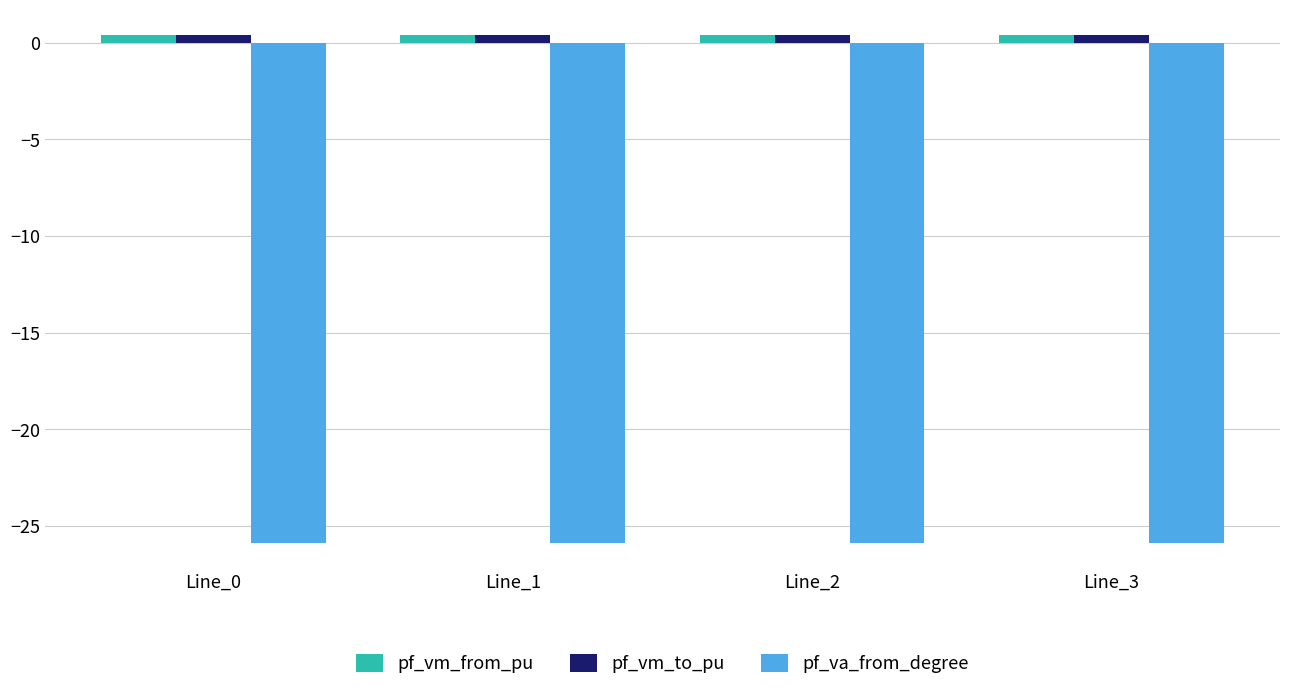

What is the approximate value of pf_vm_to_pu at Line_1?

0.4